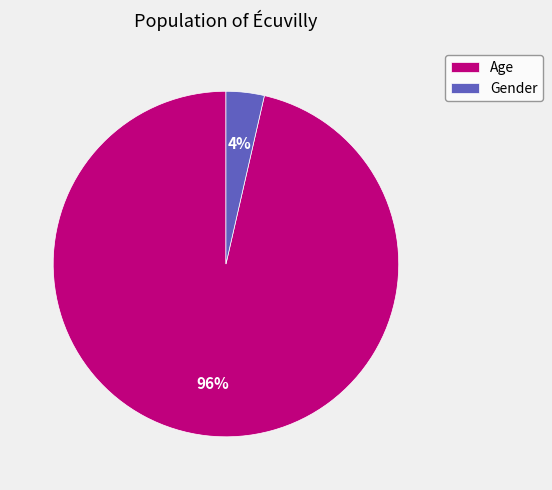

Which has a higher value, Age or Gender?

Age